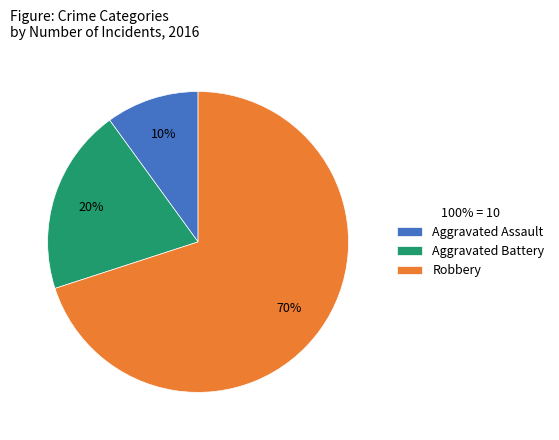

To the nearest percent, what percentage of the pie is Aggravated Assault?

10%